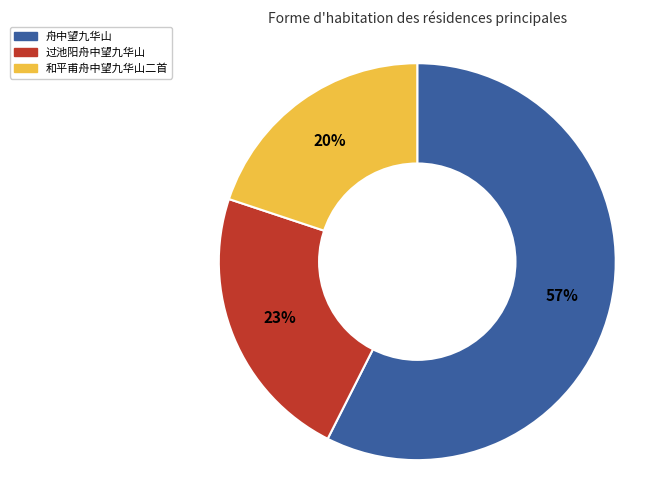

Is there a majority slice in this chart?

Yes